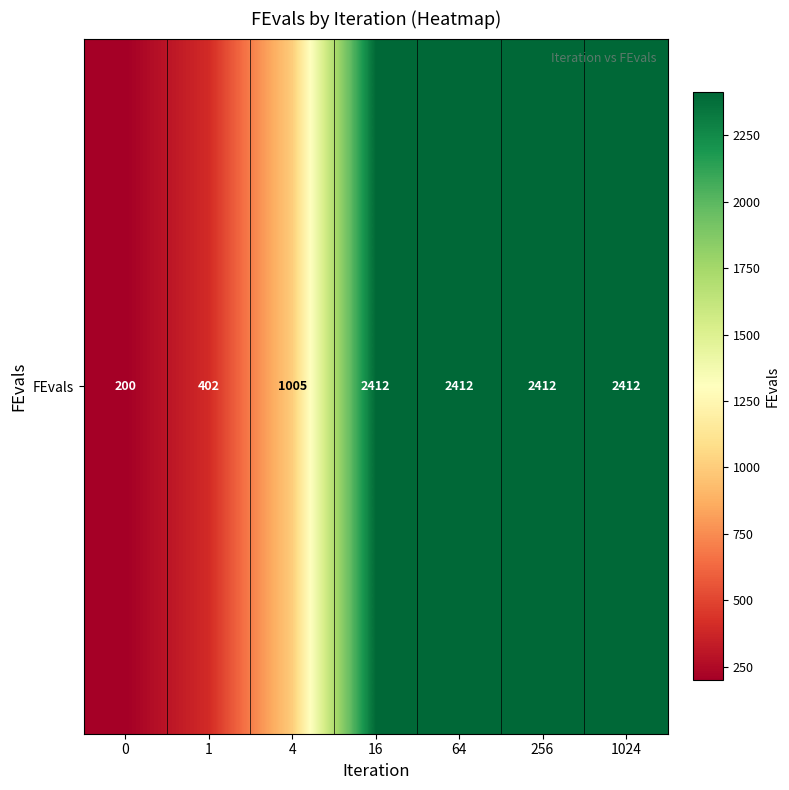

List the labels in order of value, largest first.

16, 64, 256, 1024, 4, 1, 0